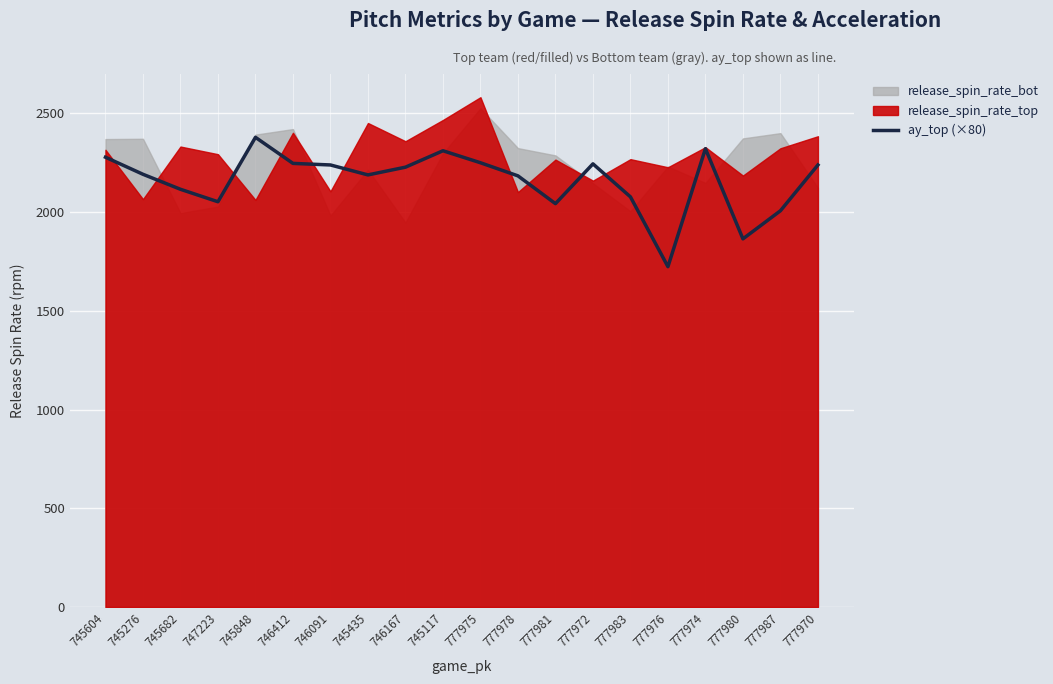

True or false: the data shows 3090.3 at 777978.

False